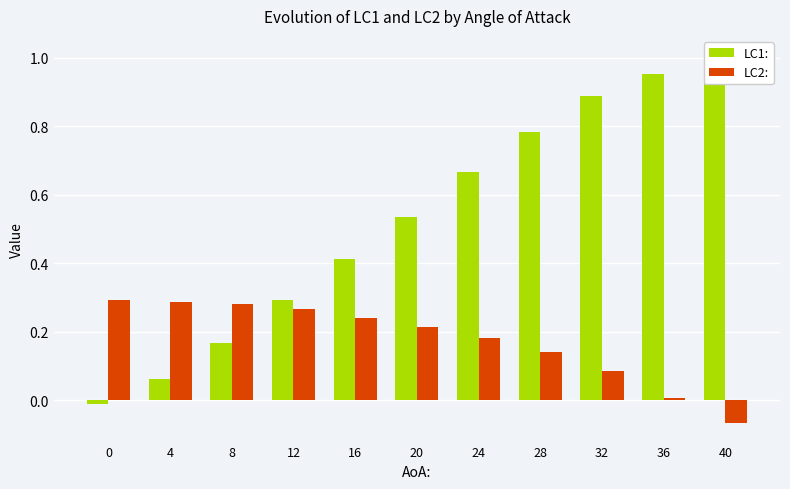

List the series in order of their peak value, lowest first.

LC2:, LC1: